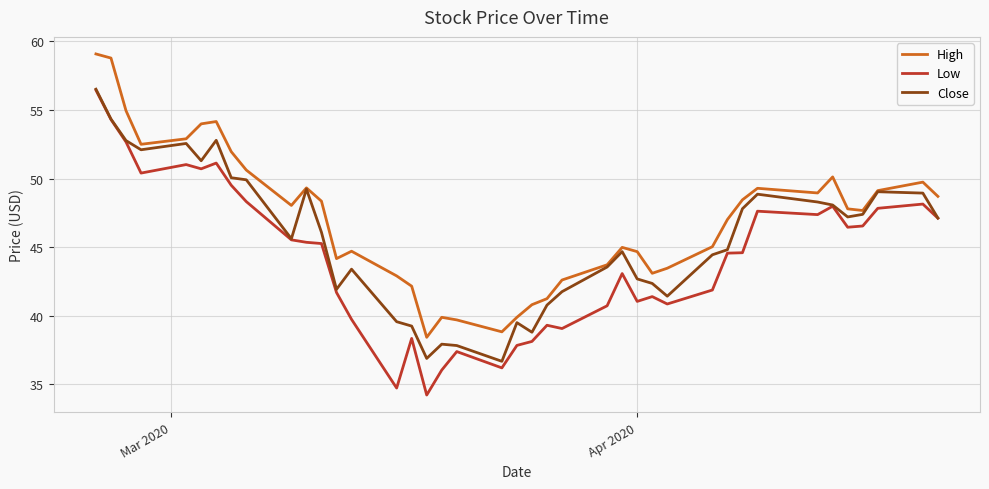

True or false: Low and High intersect in this chart.

False